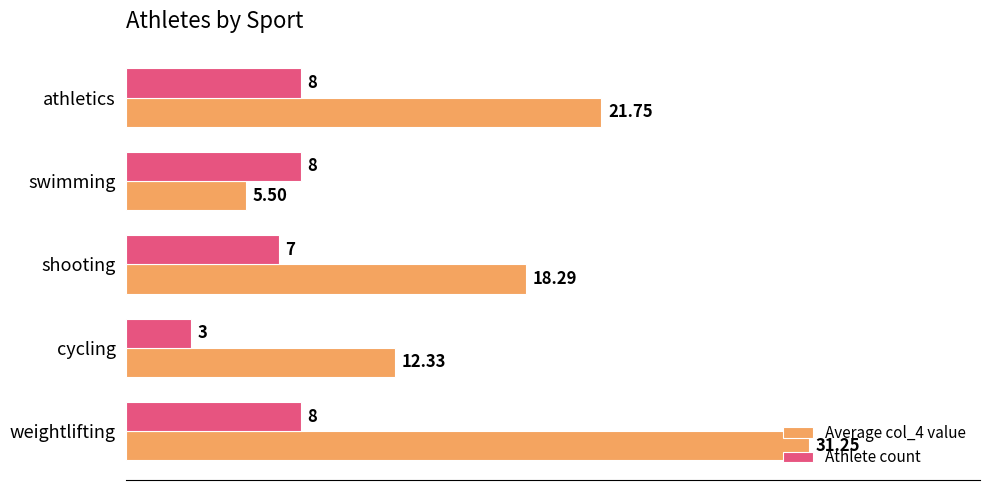

At which category is the sum across all series the highest?

weightlifting